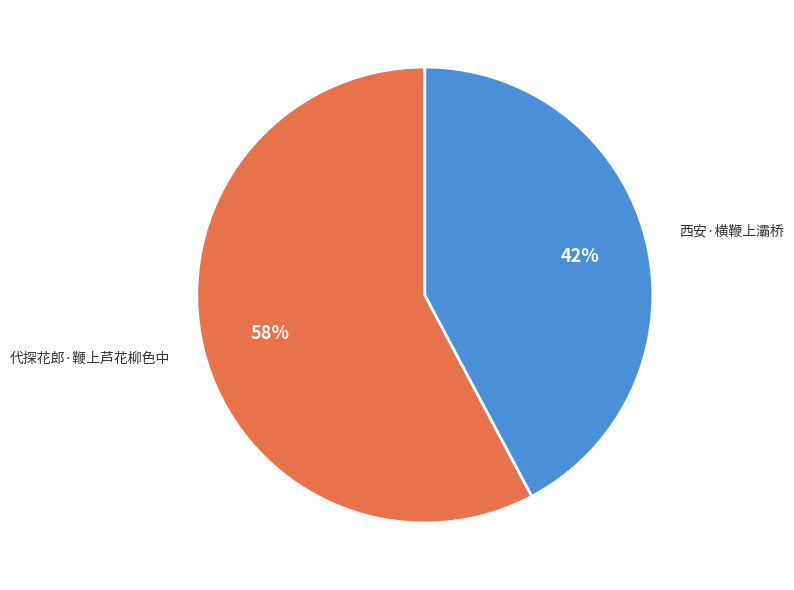

True or false: 代探花郎·鞭上芦花柳色中 accounts for 58% of the total.

True